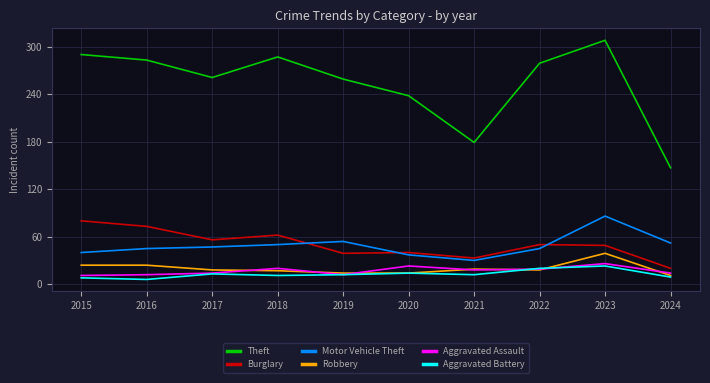

What is the minimum value for Robbery?

11